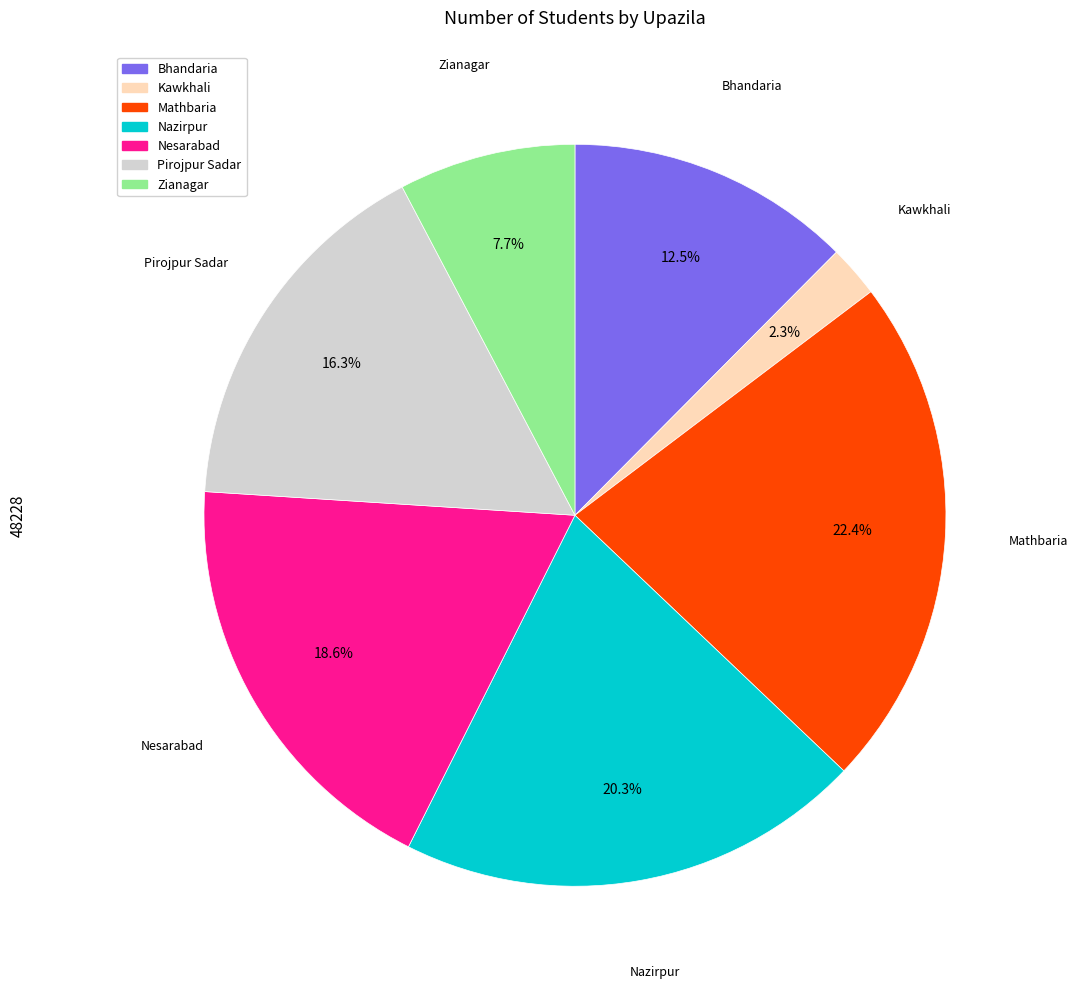

To the nearest percent, what is the average slice percentage?

14%